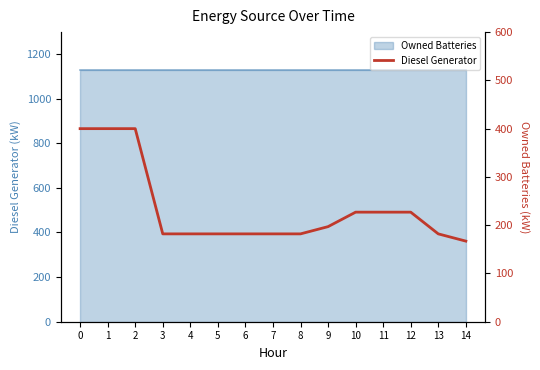

Rank the categories by value from highest to lowest.

0, 1, 2, 10, 11, 12, 9, 3, 4, 5, 6, 7, 8, 13, 14